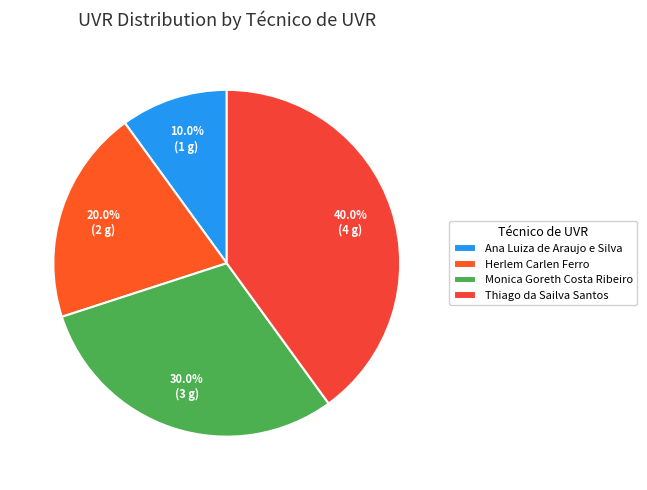

Rank the categories by value from lowest to highest.

Ana Luiza de Araujo e Silva, Herlem Carlen Ferro, Monica Goreth Costa Ribeiro, Thiago da Sailva Santos